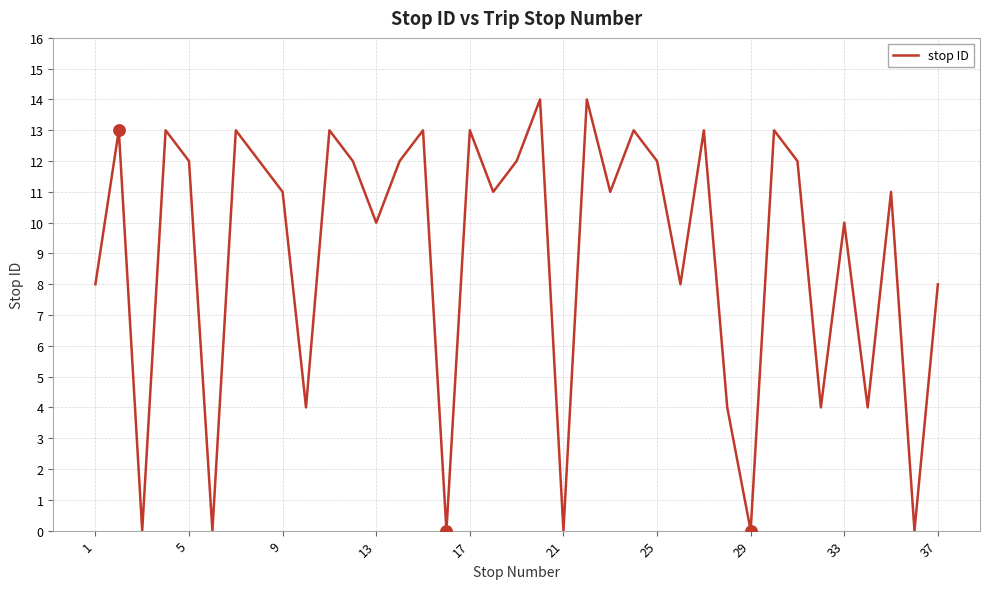

What is the difference between the maximum and minimum values?

14